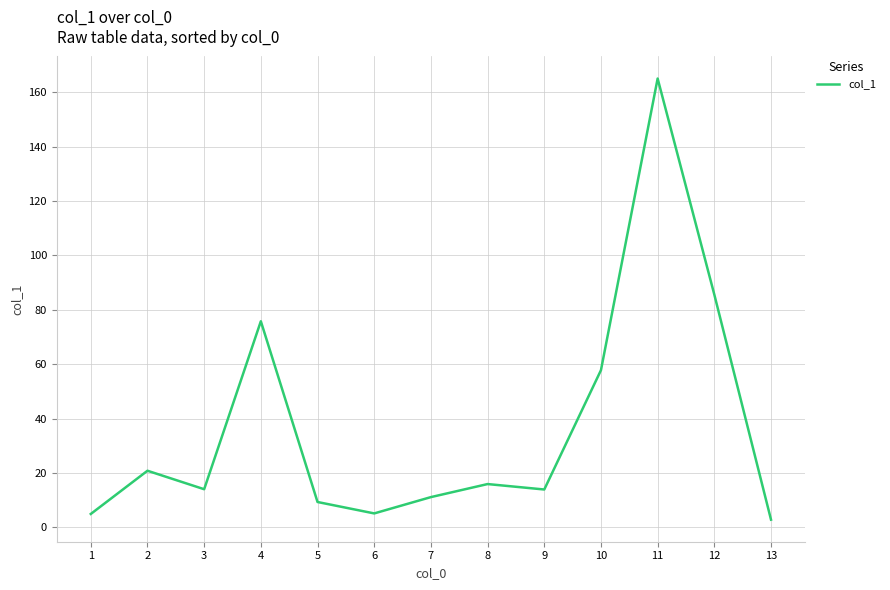

True or false: the data shows 9.3 at 5.

True